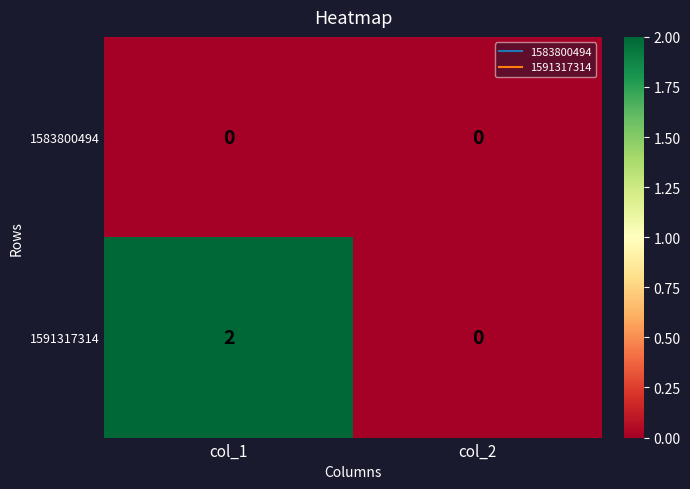

Which series has the widest spread of values?

1591317314